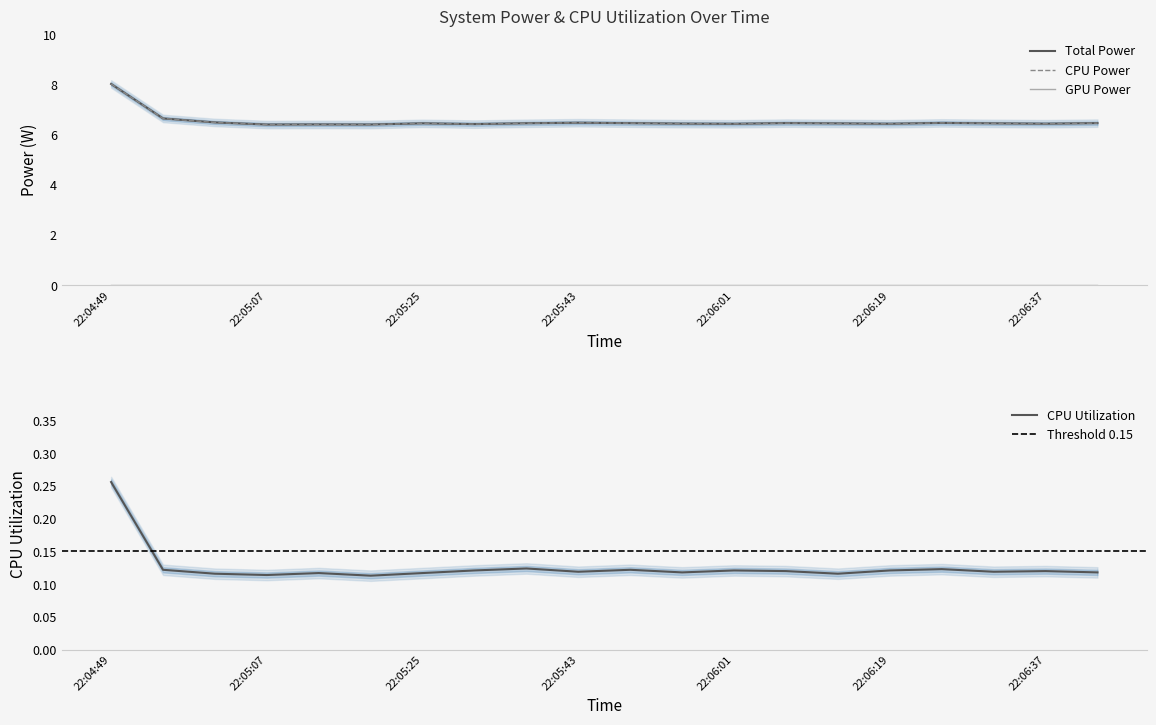

At which category does the chart reach its peak across all series?

22:04:49